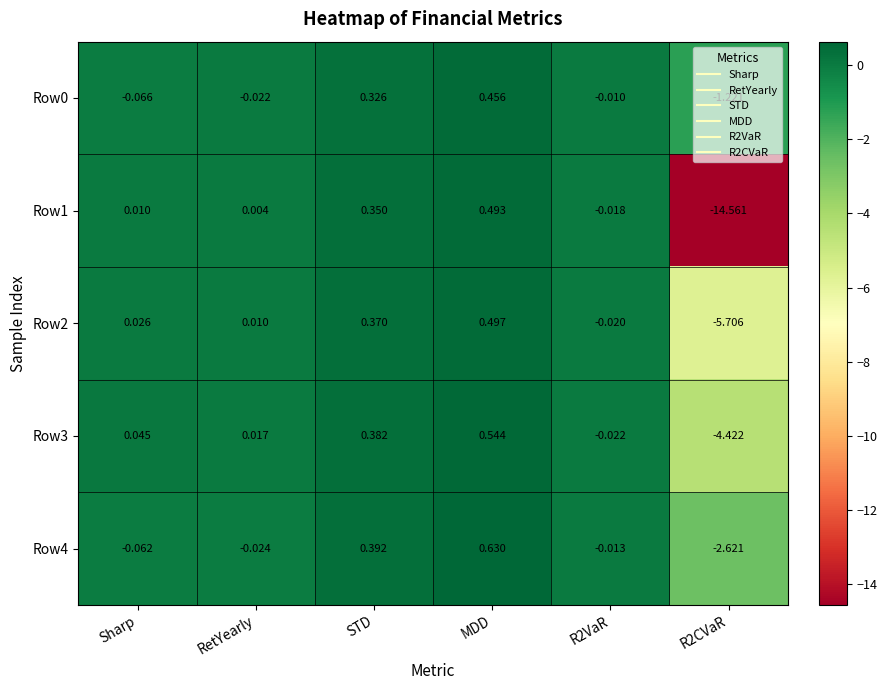

What is the spread (max minus min) of values at MDD?

0.2